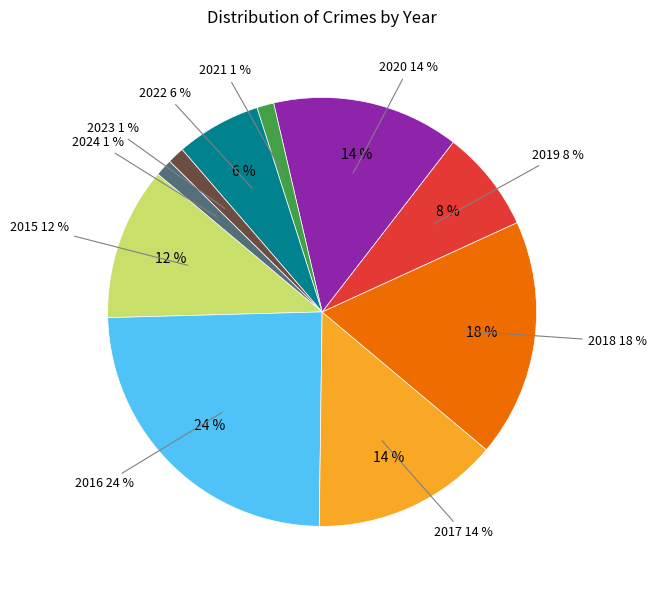

To the nearest percent, what is the difference between the 2018 and 2023 slice percentages?

17%